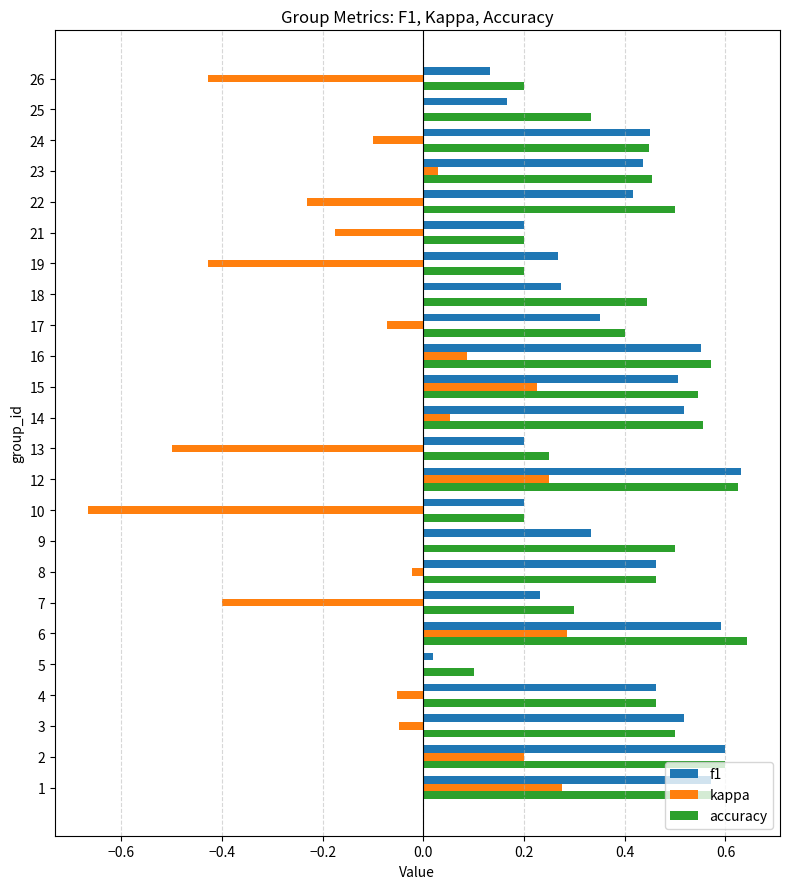

The kappa series shows 0.2 at 15. True or false?

True